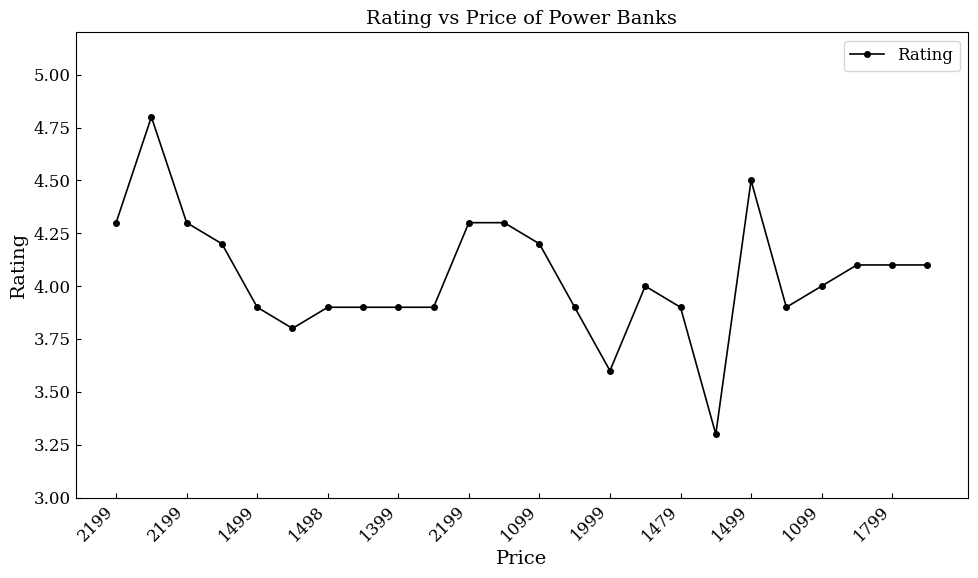

What is the minimum value shown in the chart?

3.3